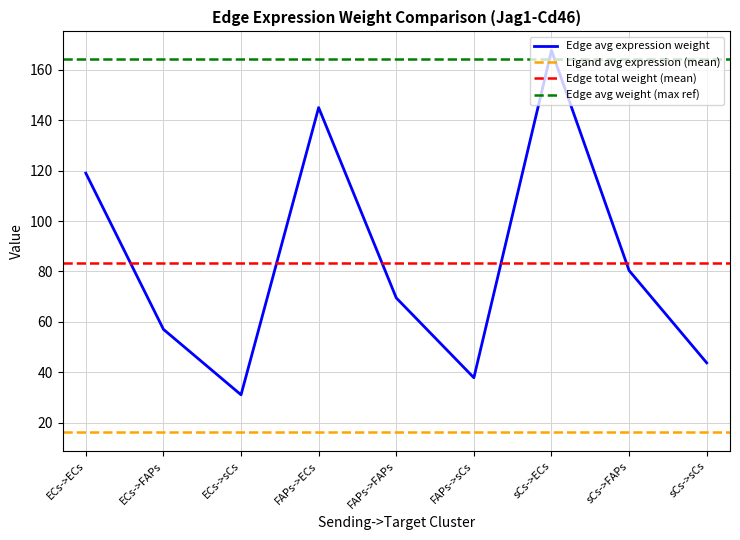

What is the difference between the maximum and minimum values in the Edge average expression weight series?

136.7